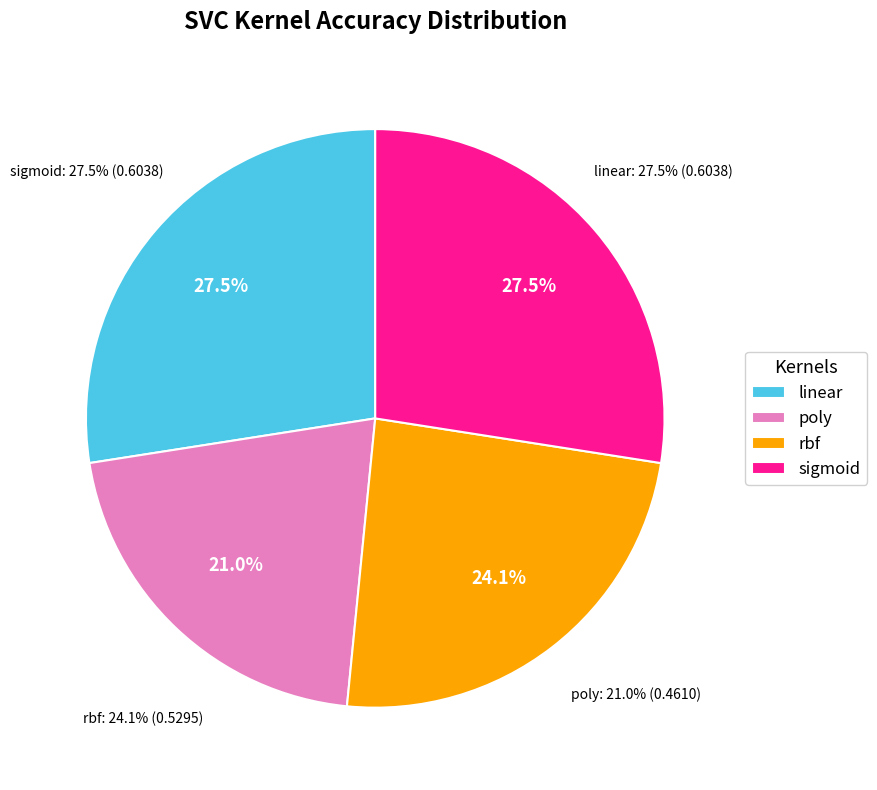

Count the number of slices in the pie.

4